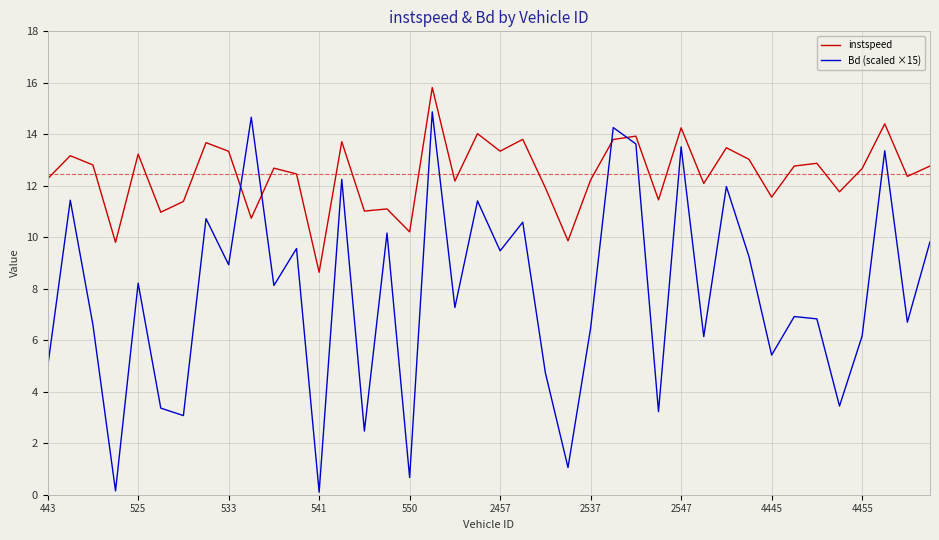

Which series has the largest total across all categories?

instspeed